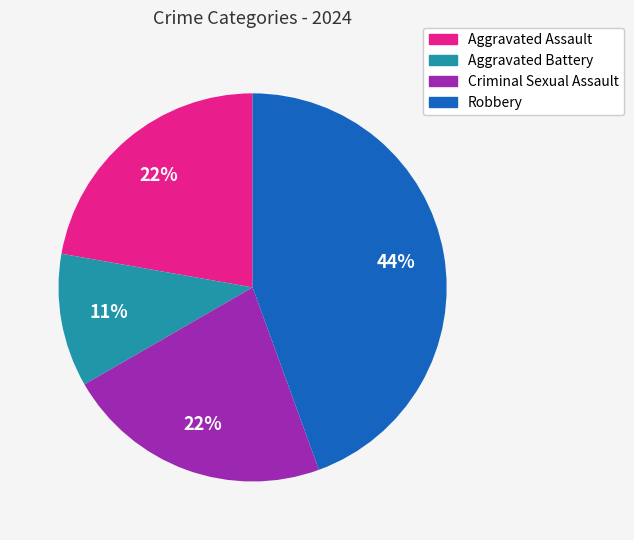

Which category has the biggest portion of the pie?

Robbery